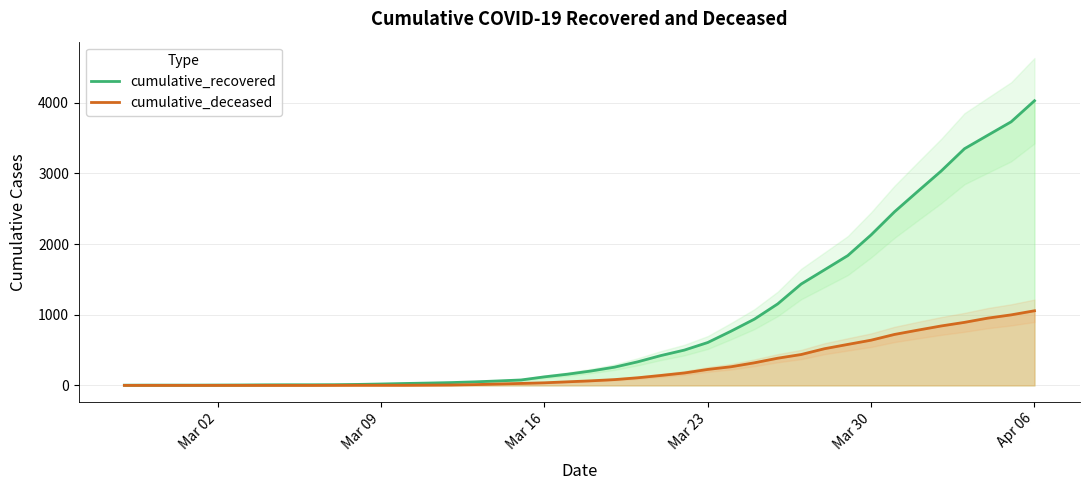

Where is cumulative_recovered nearest to the value 2015?

Mar 30